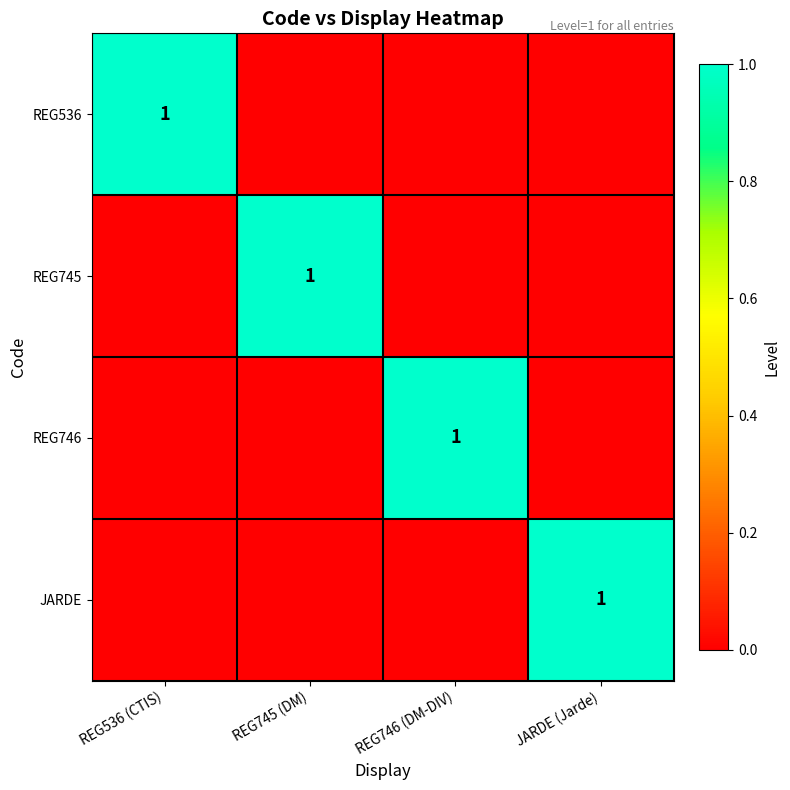

Between REG746 (DM-DIV) and JARDE (Jarde), which is larger?

REG746 (DM-DIV)